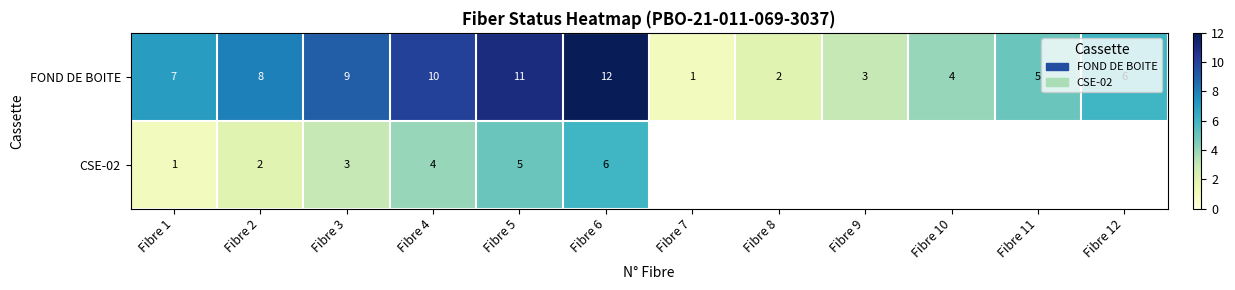

Rank the categories by FOND DE BOITE value from highest to lowest.

Fibre 6, Fibre 5, Fibre 4, Fibre 3, Fibre 2, Fibre 1, Fibre 12, Fibre 11, Fibre 10, Fibre 9, Fibre 8, Fibre 7